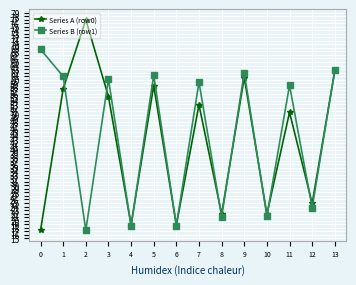

Where do Series A (row0) and Series B (row1) first cross each other?

1 and 2